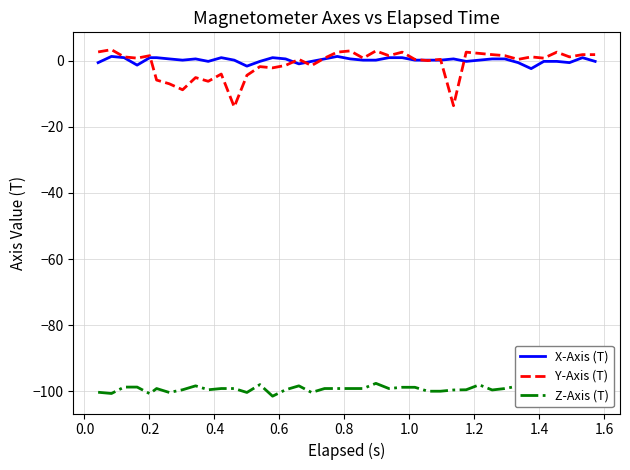

Which series has the widest spread of values?

Y-Axis (T)